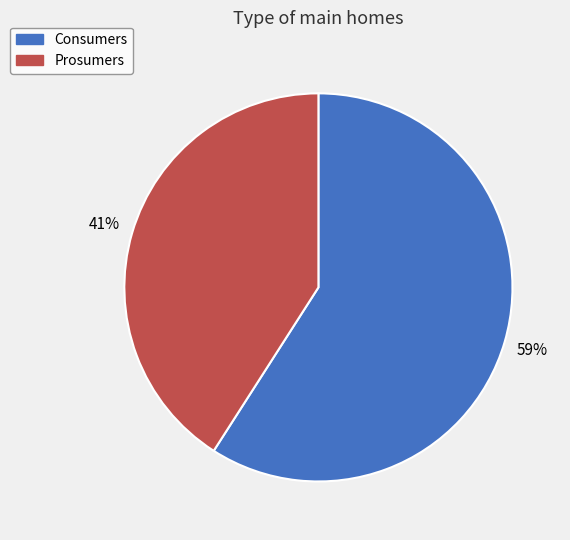

Combined, do Consumers and Prosumers account for over 50%?

Yes